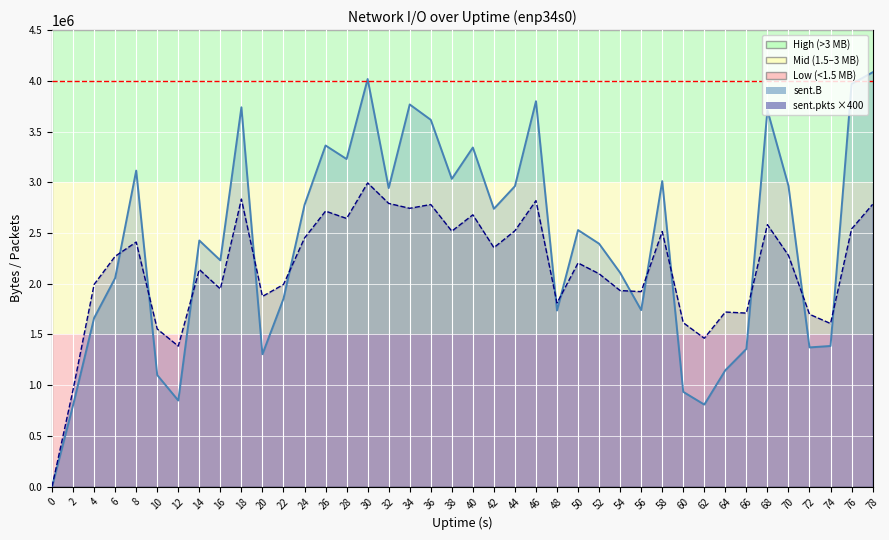

Where is sent.pkts nearest to the value 3742?

62